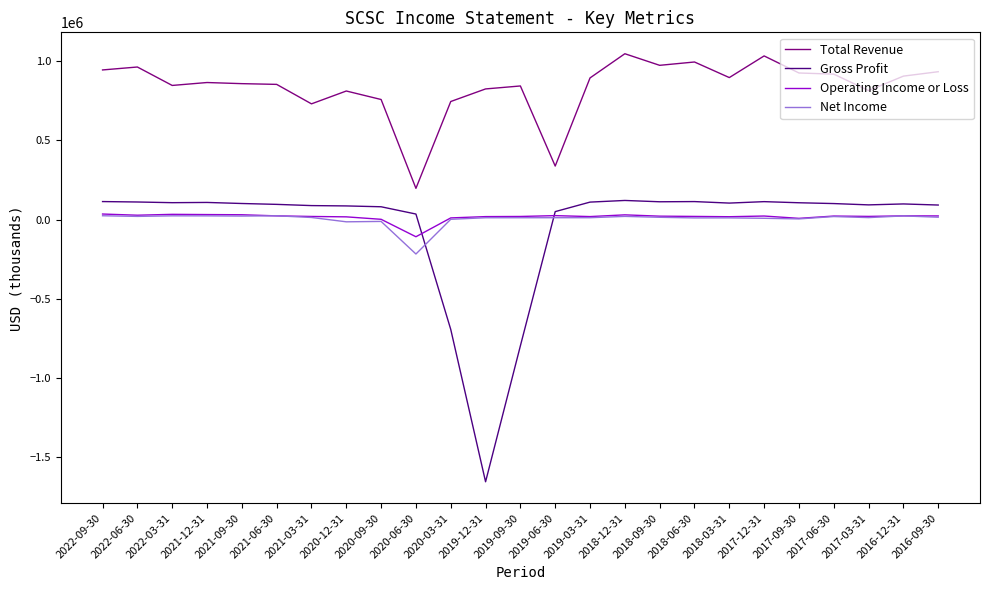

What is the maximum value for Gross Profit?

120500